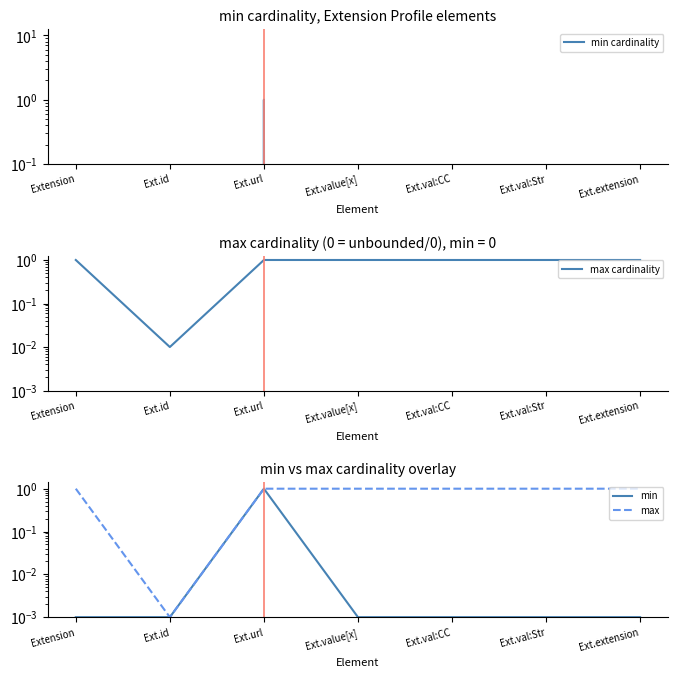

What is the label of the 6th point from the left?

Ext.val:Str